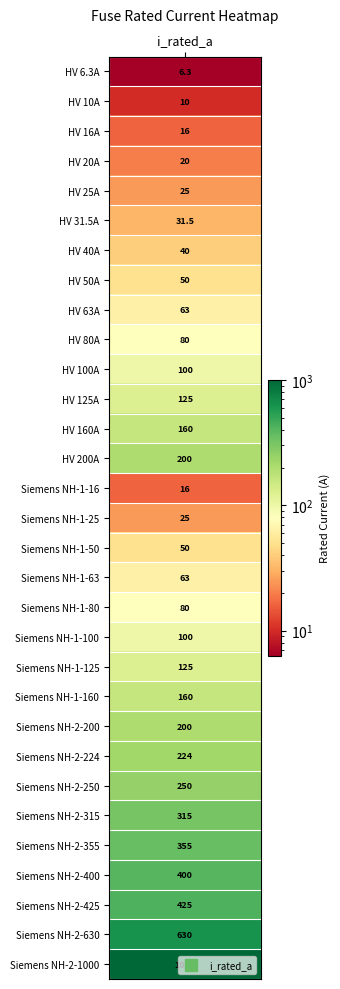

What is the ratio of the value at 24 to the value at 3?

12.5